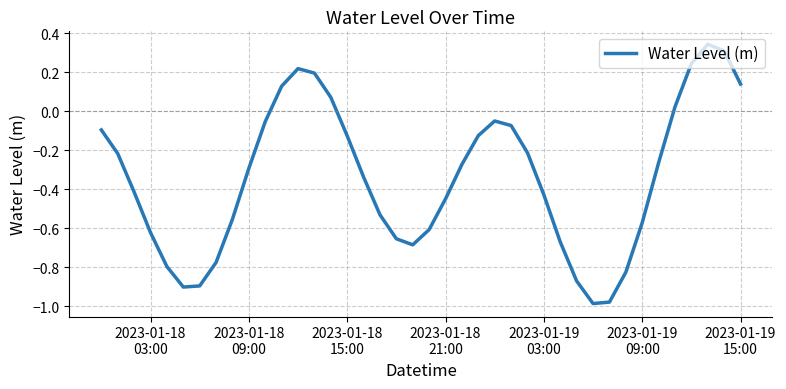

True or false: there are more than 0 points higher than both neighbors.

True